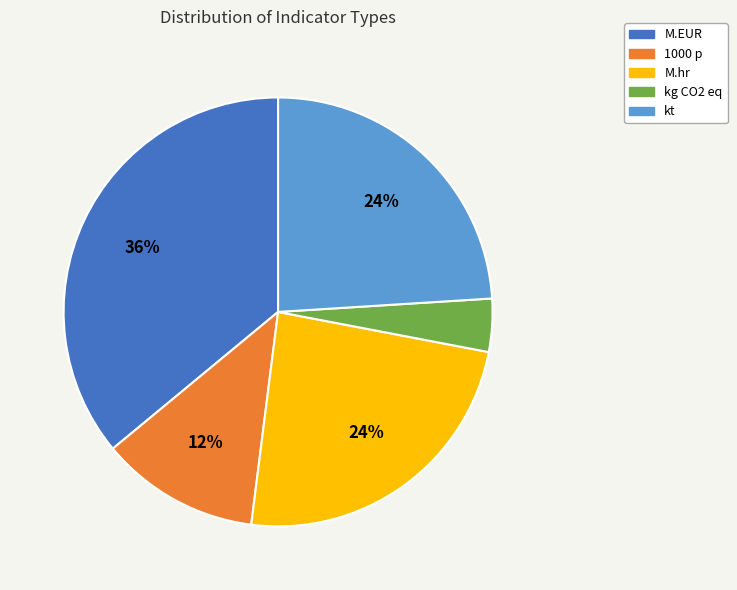

Combined, do M.EUR and kt account for over 50%?

Yes